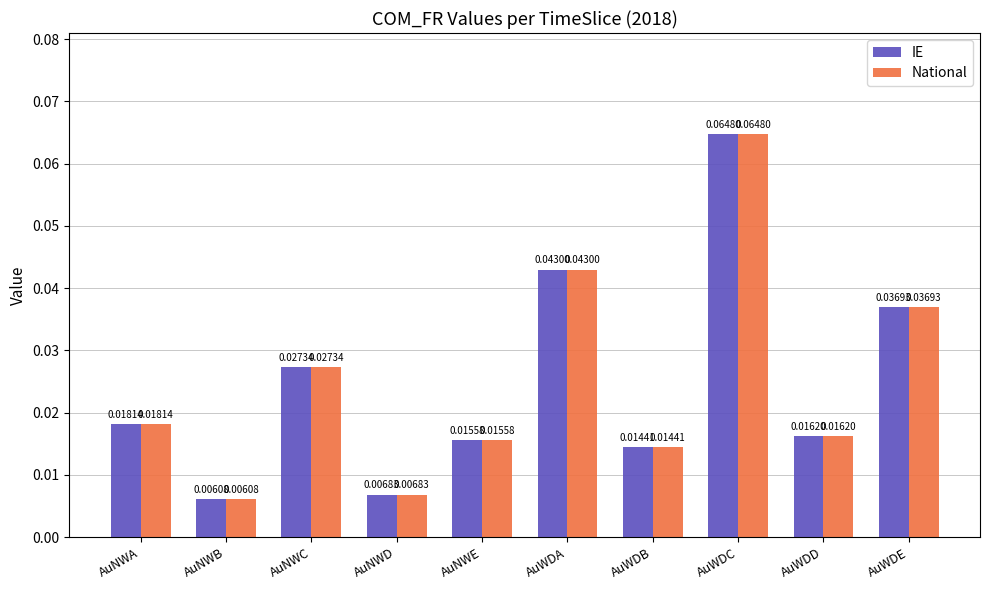

Rank the categories by National value from lowest to highest.

AuNWB, AuNWD, AuWDB, AuNWE, AuWDD, AuNWA, AuNWC, AuWDE, AuWDA, AuWDC